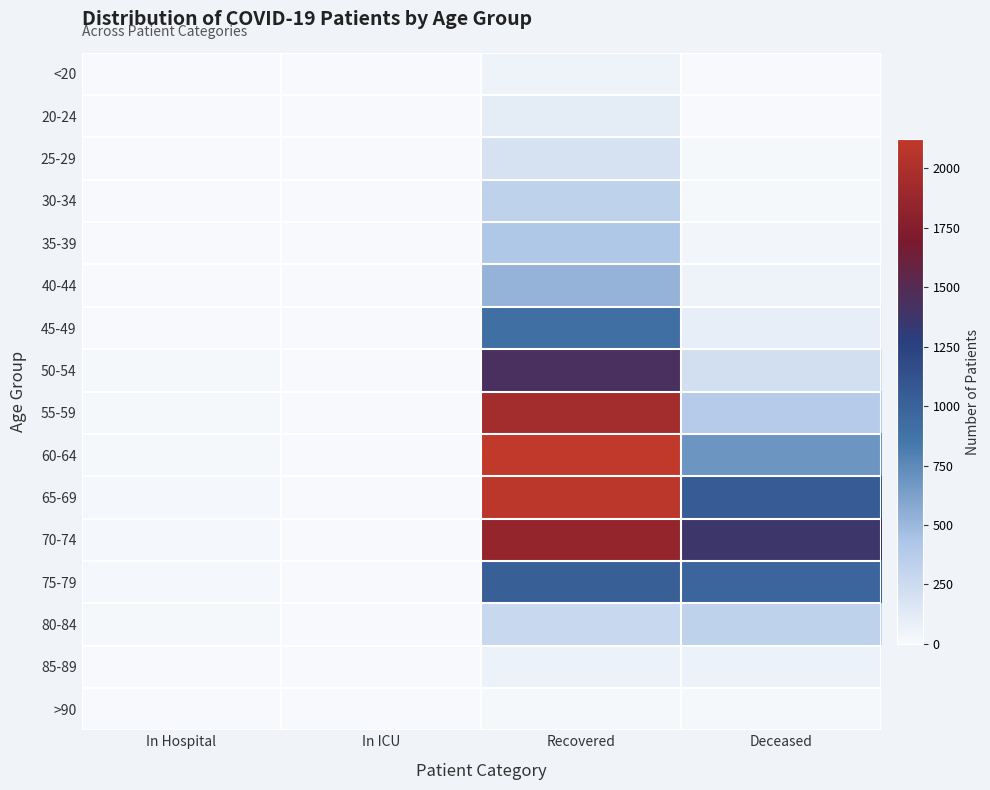

What is the total value across all series at Recovered?

13371